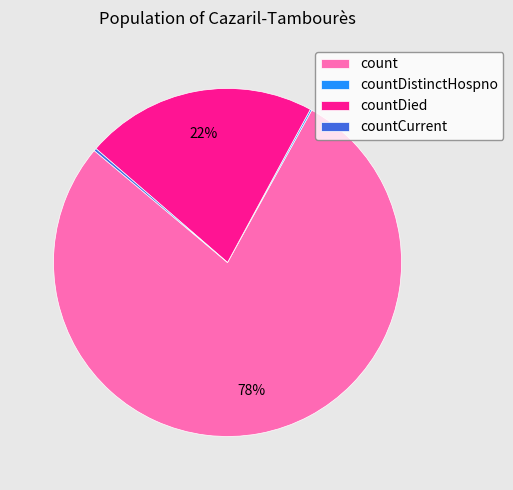

True or false: countDied accounts for 35% of the total.

False